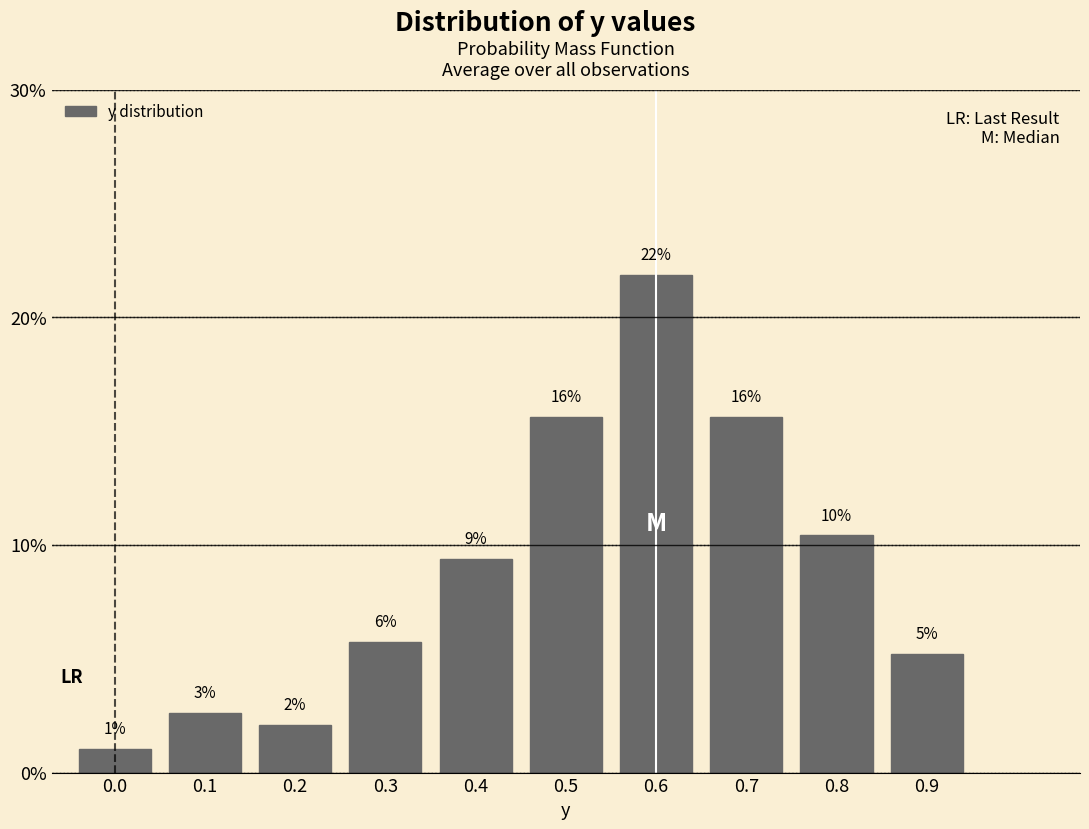

Does the chart contain any negative values?

No